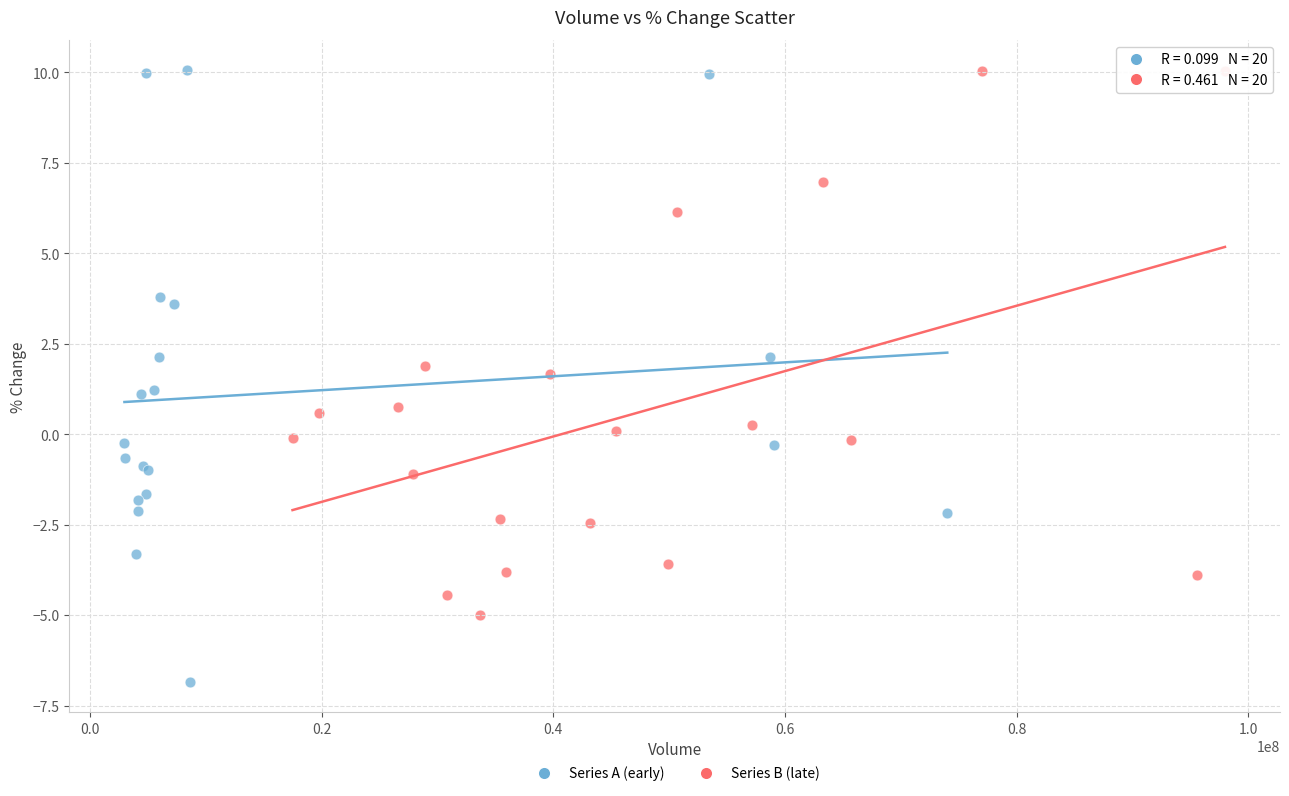

Which series contains the lowest Y value?

Series A (early)